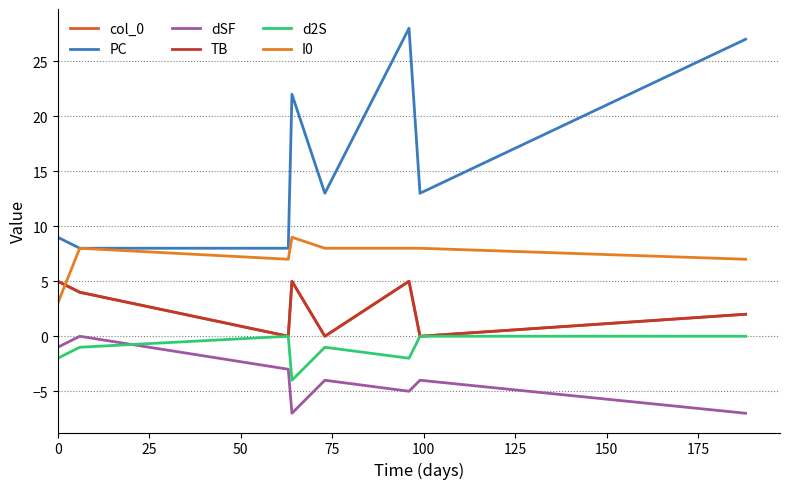

Which series has the largest total across all categories?

PC